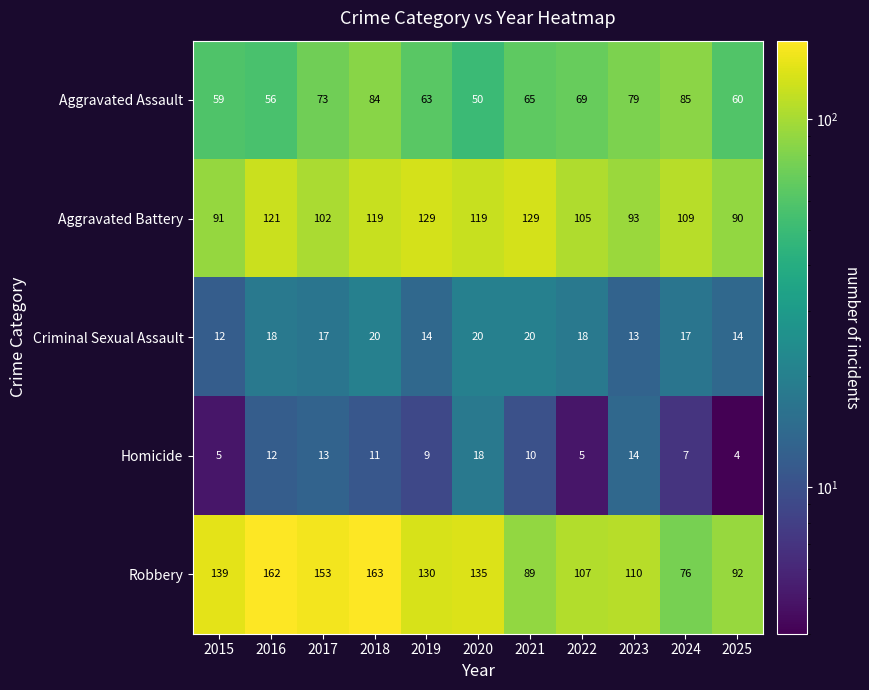

What is the difference between the highest and lowest values at 2019?

121